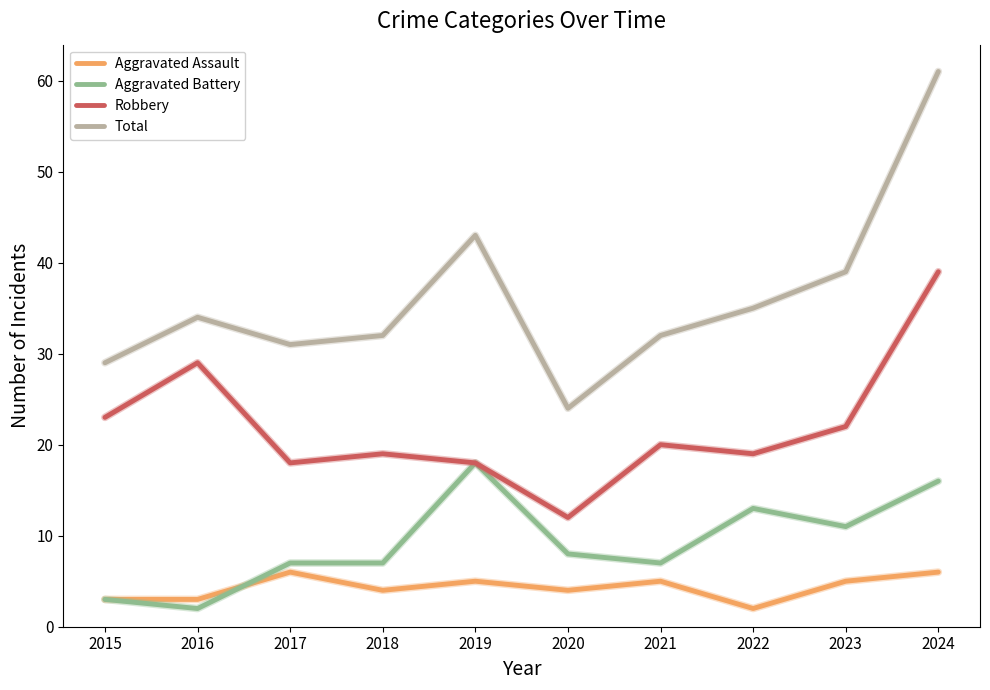

What is the minimum value shown in the chart?

2